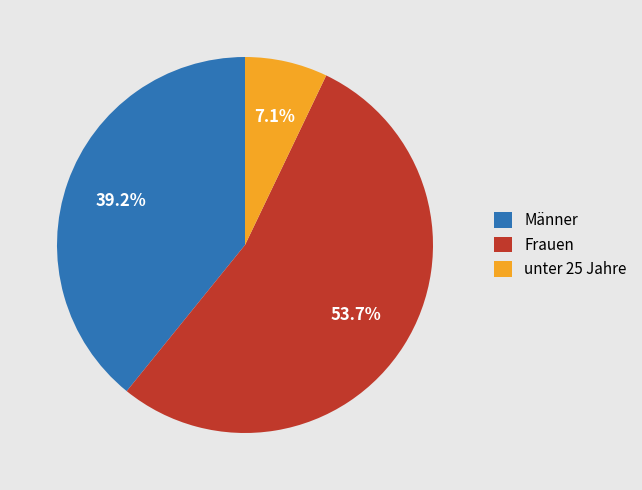

Between Männer and Frauen, which is larger?

Frauen